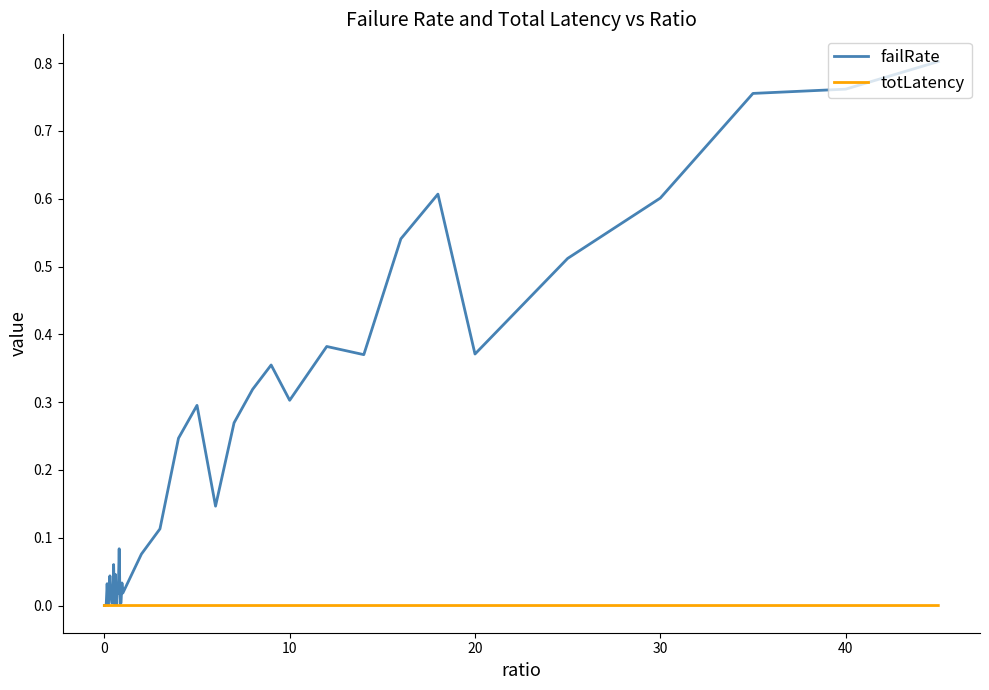

Does the chart have visible grid lines?

No